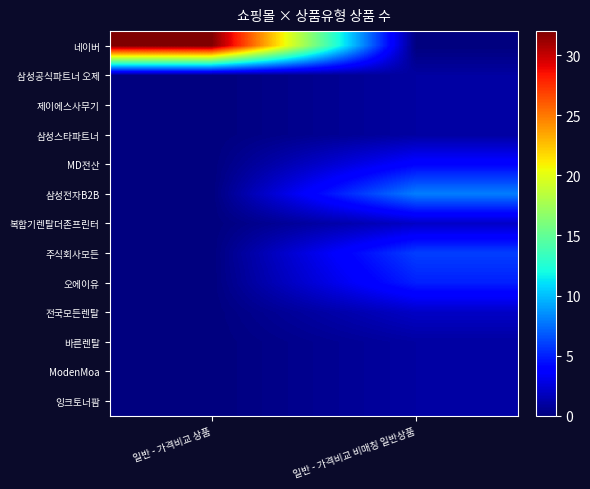

Reading right to left, transcribe all the data shown in this chart.

네이버: 일반 - 가격비교 비매칭 일반상품=0	일반 - 가격비교 상품=32
삼성공식파트너 오제: 일반 - 가격비교 비매칭 일반상품=1	일반 - 가격비교 상품=0
제이에스사무기: 일반 - 가격비교 비매칭 일반상품=1	일반 - 가격비교 상품=0
삼성스타파트너: 일반 - 가격비교 비매칭 일반상품=1	일반 - 가격비교 상품=0
MD전산: 일반 - 가격비교 비매칭 일반상품=4	일반 - 가격비교 상품=0
삼성전자B2B: 일반 - 가격비교 비매칭 일반상품=8	일반 - 가격비교 상품=0
복합기렌탈더존프린터: 일반 - 가격비교 비매칭 일반상품=2	일반 - 가격비교 상품=0
주식회사모든: 일반 - 가격비교 비매칭 일반상품=6	일반 - 가격비교 상품=0
오에이유: 일반 - 가격비교 비매칭 일반상품=5	일반 - 가격비교 상품=0
전국모든렌탈: 일반 - 가격비교 비매칭 일반상품=2	일반 - 가격비교 상품=0
바른렌탈: 일반 - 가격비교 비매칭 일반상품=1	일반 - 가격비교 상품=0
ModenMoa: 일반 - 가격비교 비매칭 일반상품=1	일반 - 가격비교 상품=0
잉크토너팜: 일반 - 가격비교 비매칭 일반상품=1	일반 - 가격비교 상품=0